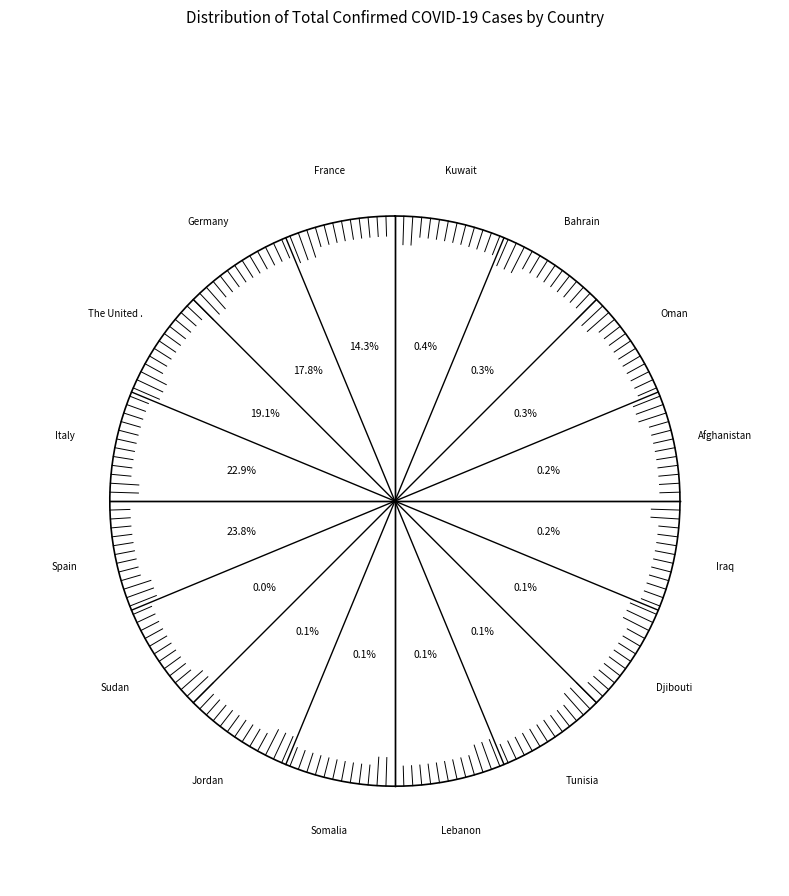

Count the number of slices in the pie.

16